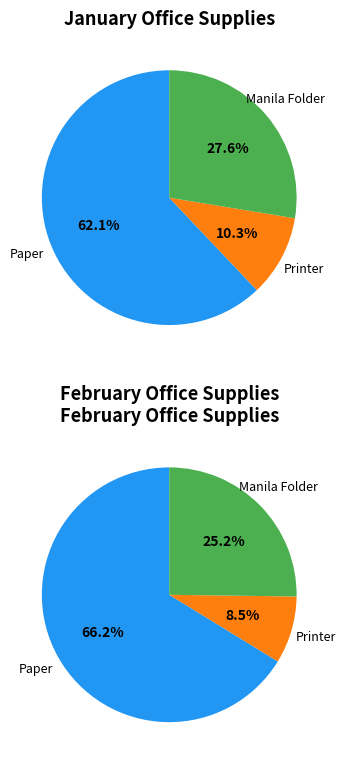

Approximately how many times larger is the value at Paper compared to Printer?

6.0